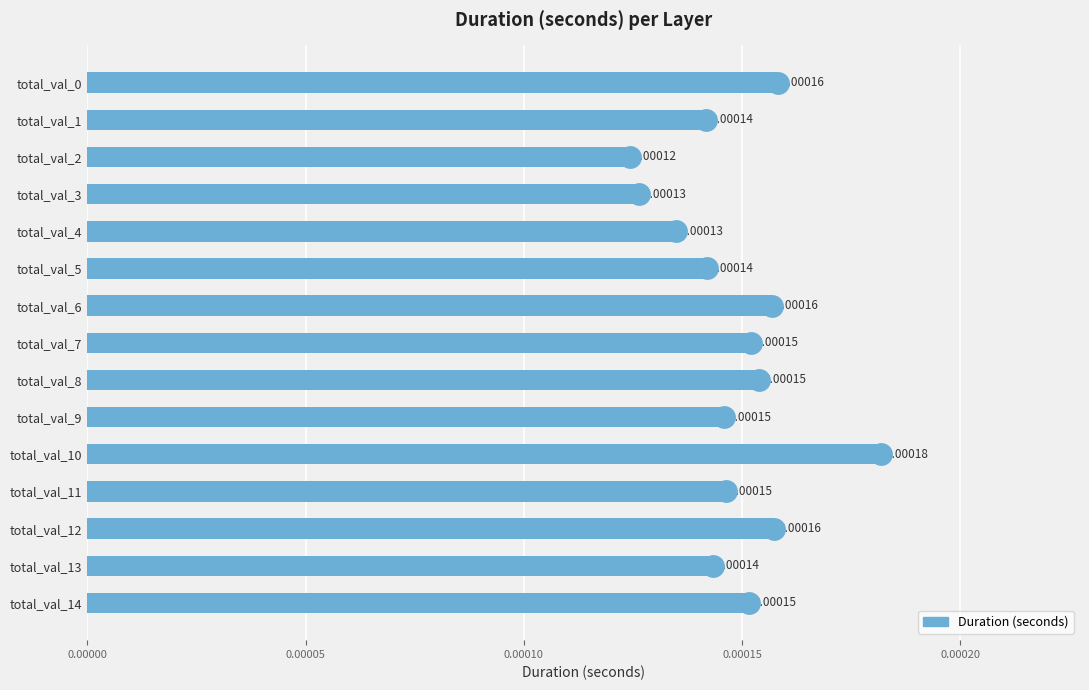

Are the bars grouped side by side (vs. stacked)?

No